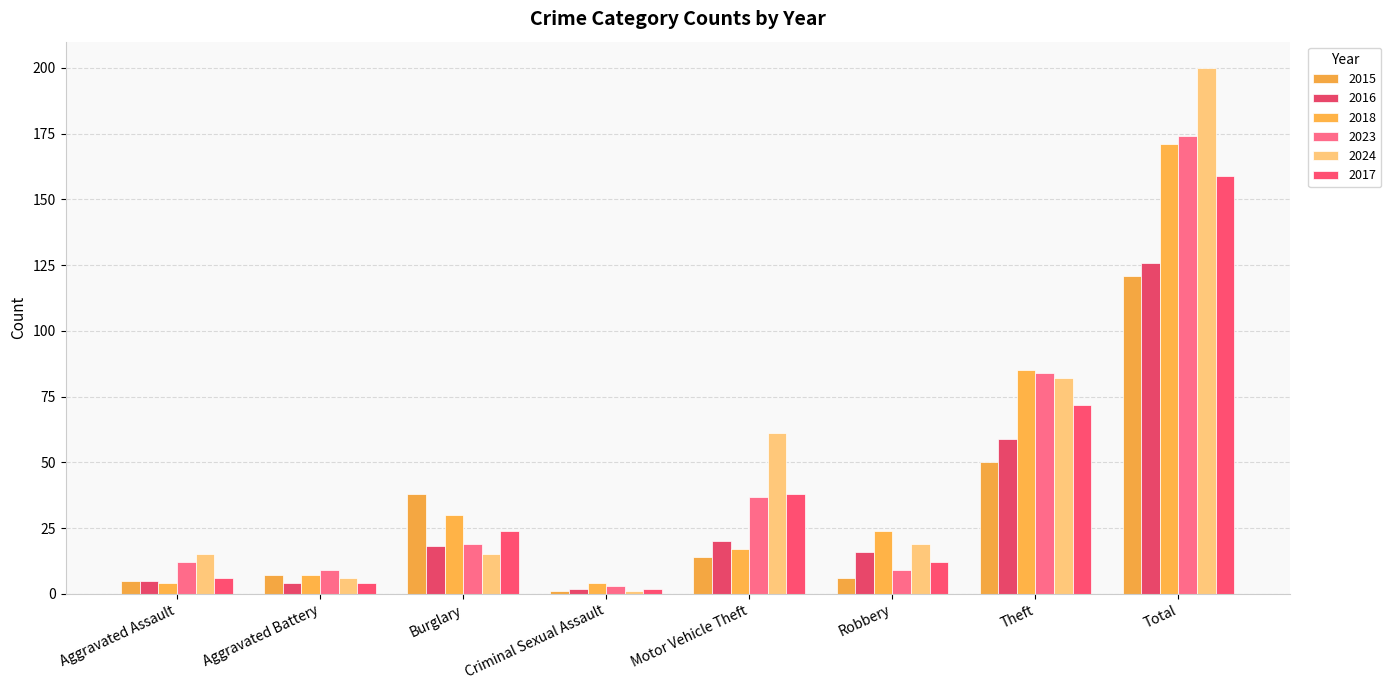

How many distinct data groups are displayed?

6